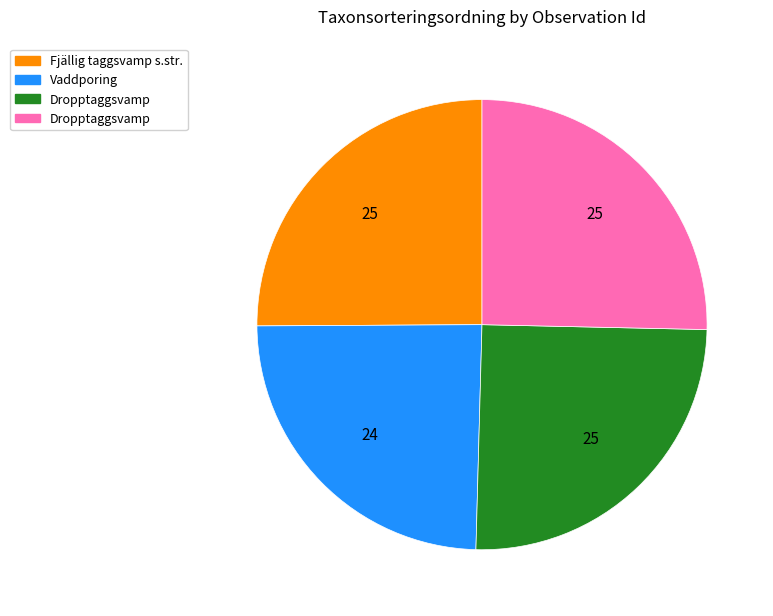

How many segments does this pie chart have?

4